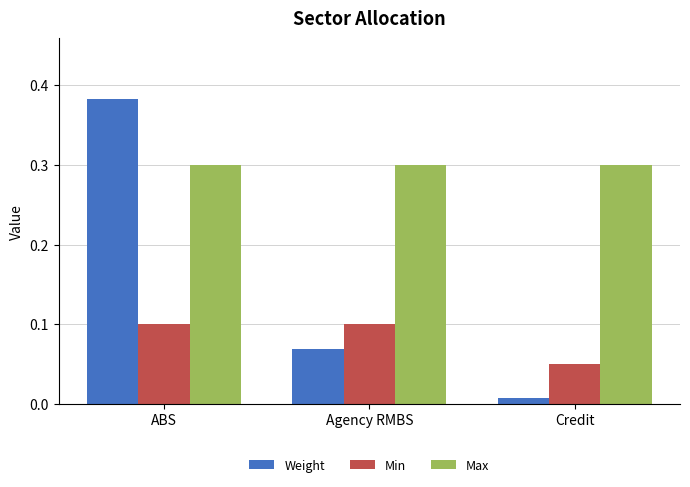

Is the value of Max at Credit greater than the value of Weight at Credit?

Yes